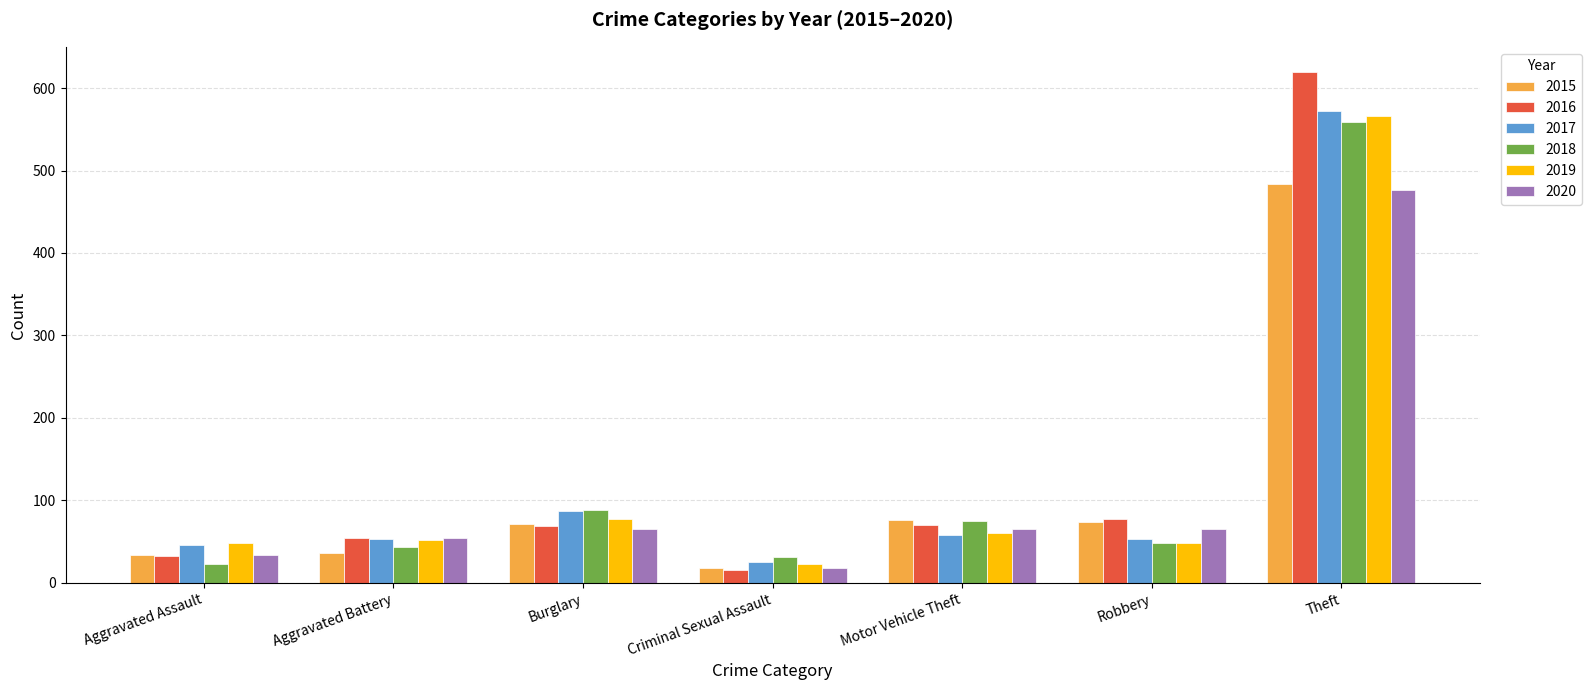

Is the value of 2020 at Aggravated Assault greater than the value of 2015 at Theft?

No